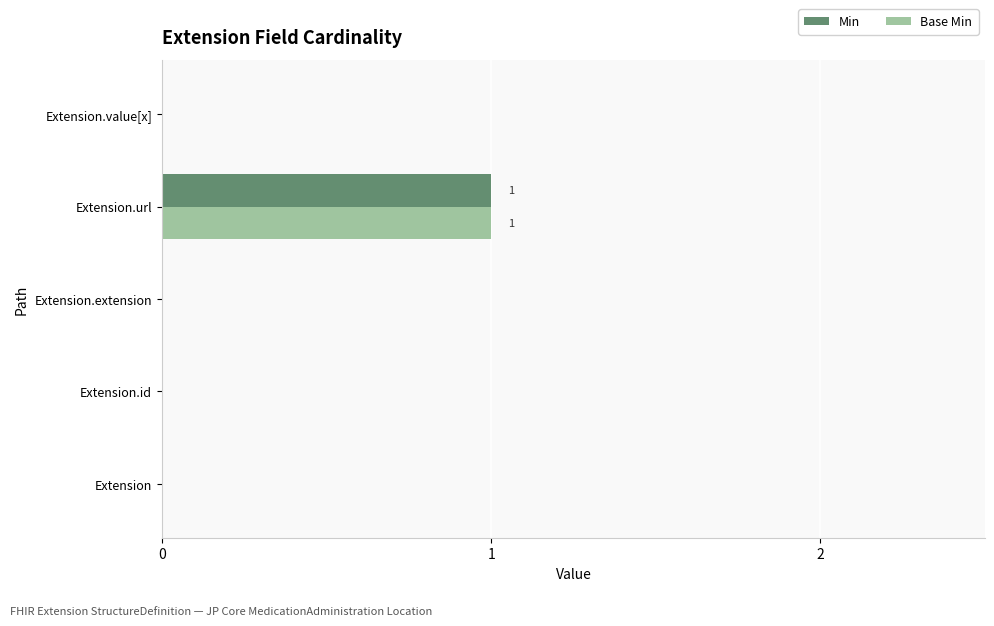

At which category is the sum across all series the highest?

Extension.url